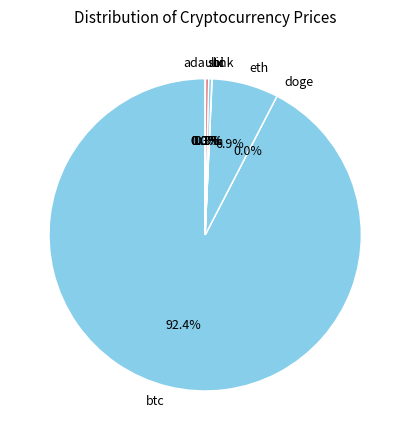

What is the largest slice in the pie chart?

btc